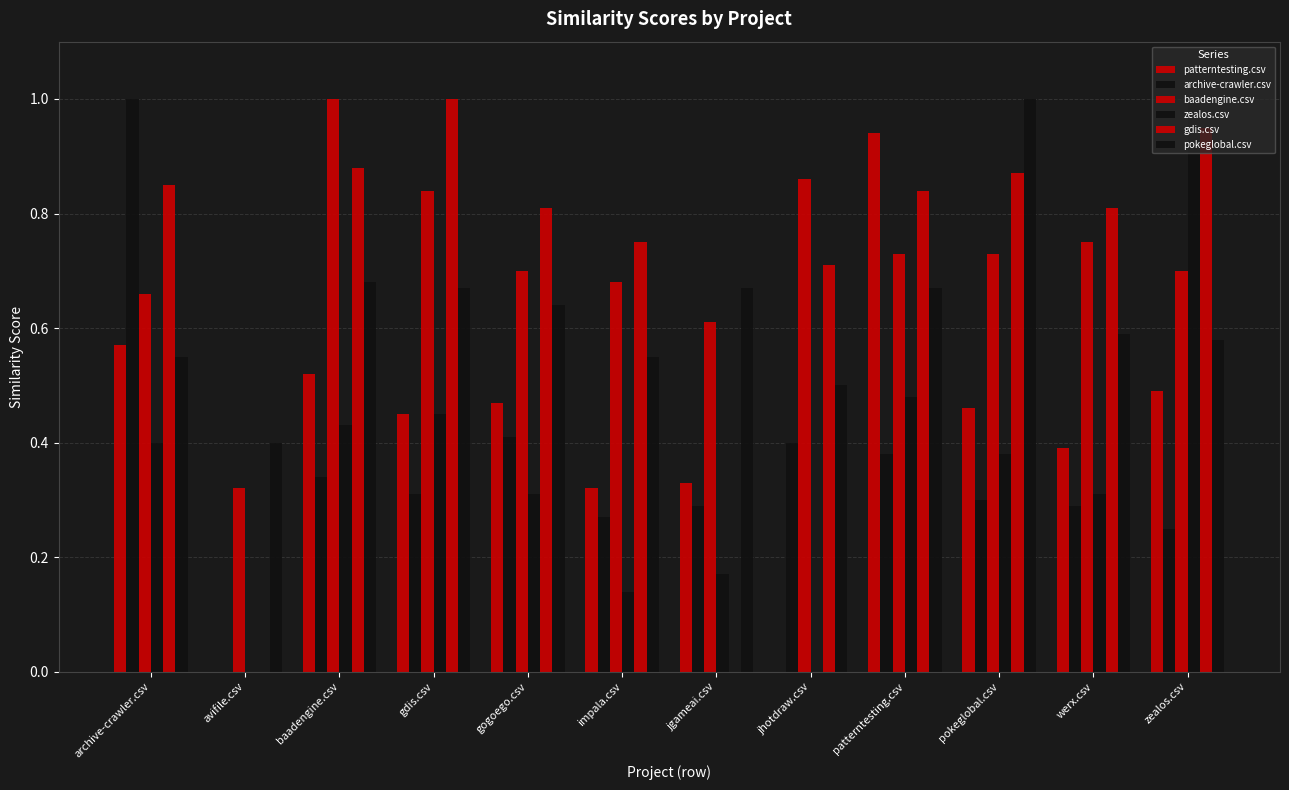

What is the total value across all series at jhotdraw.csv?

2.5